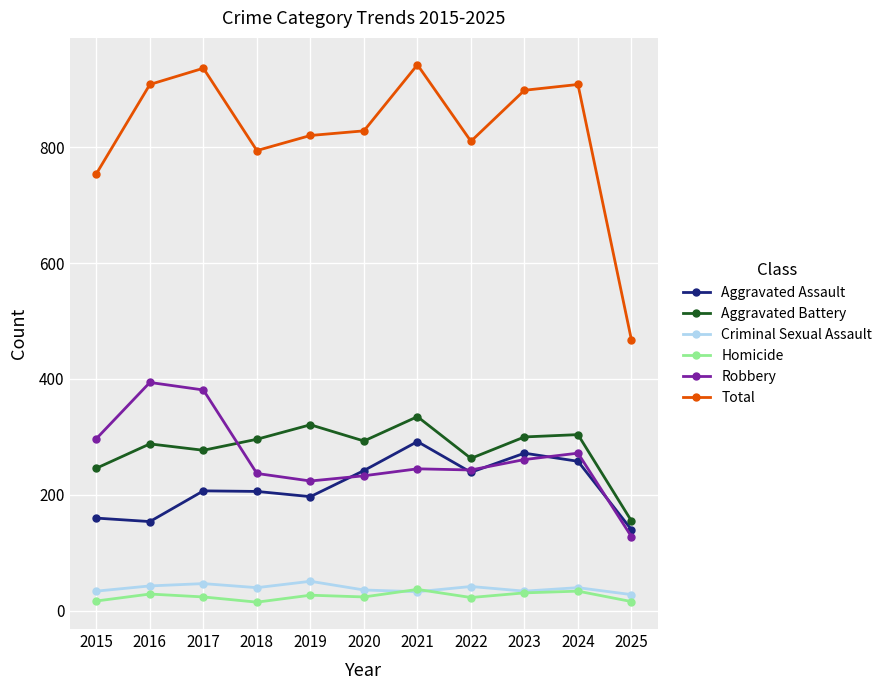

At which category does Homicide reach its first local valley?

2018